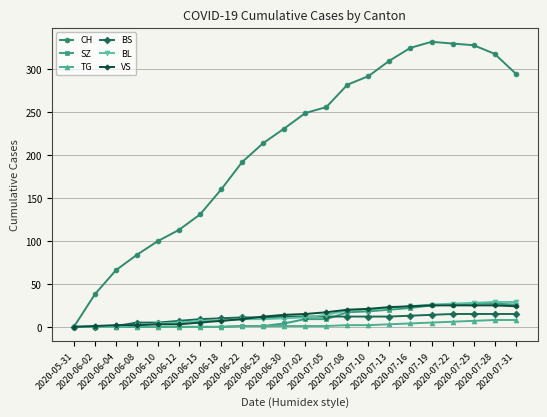

Which series has the widest spread of values?

CH